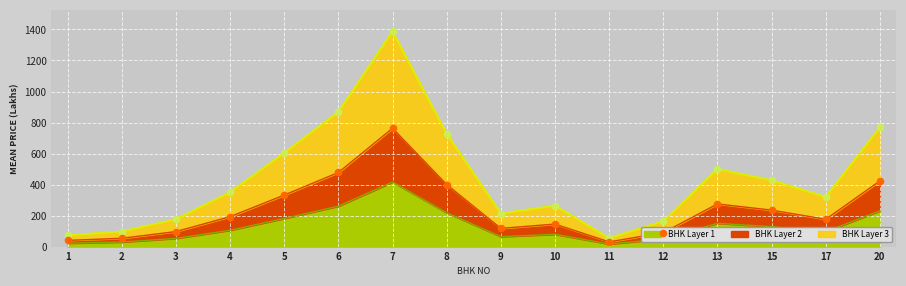

What is the change in value from 6 to 20?

-30.0